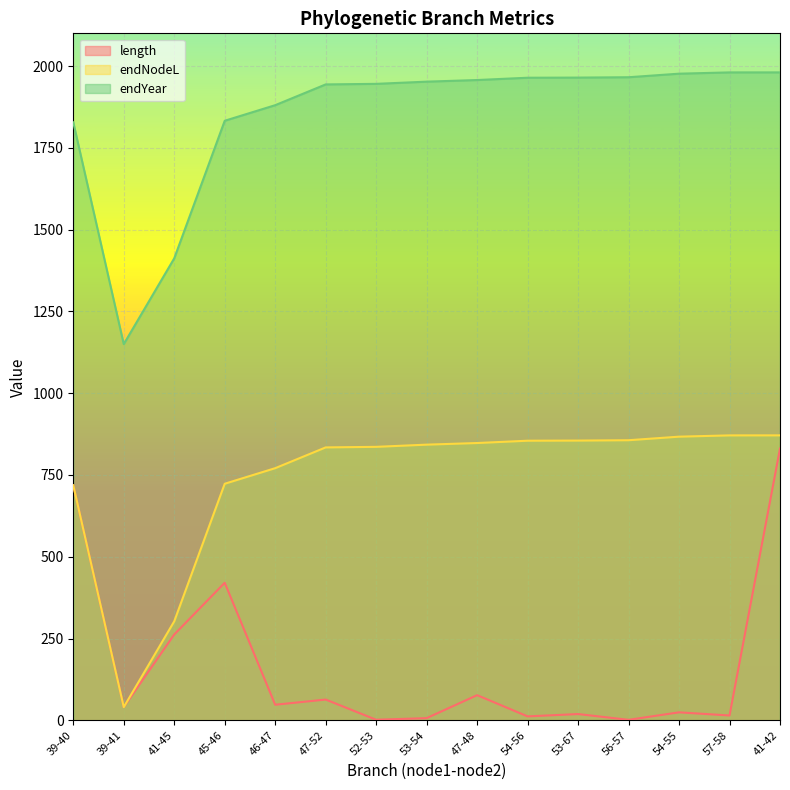

What is the difference between the highest and lowest values at 39-41?

1109.6